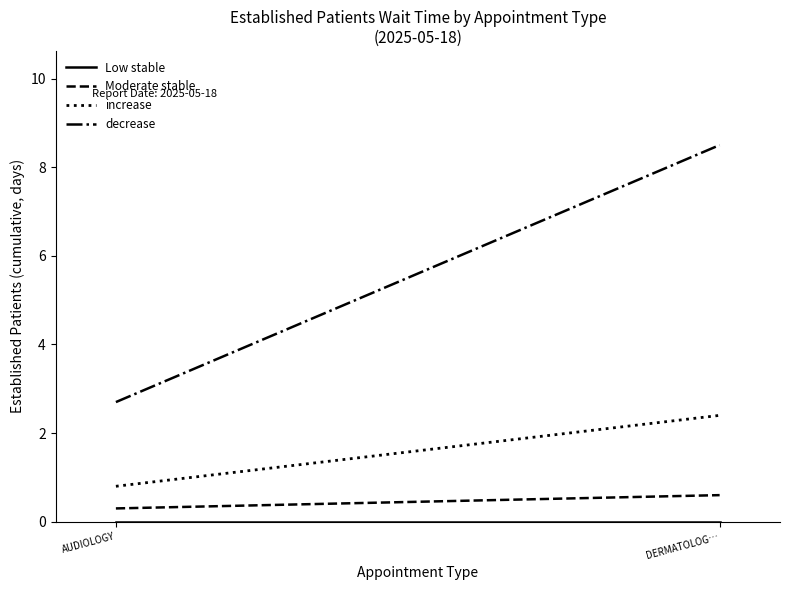

List the series in order of their peak value, lowest first.

Low stable, Moderate stable, increase, decrease